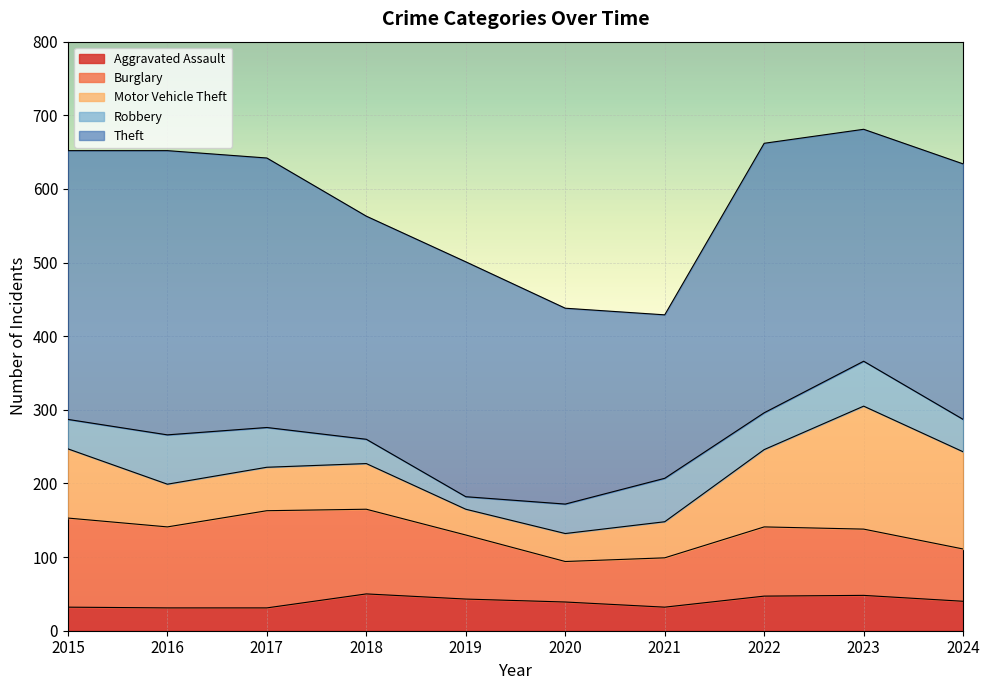

Where is Burglary nearest to the value 93?

2022